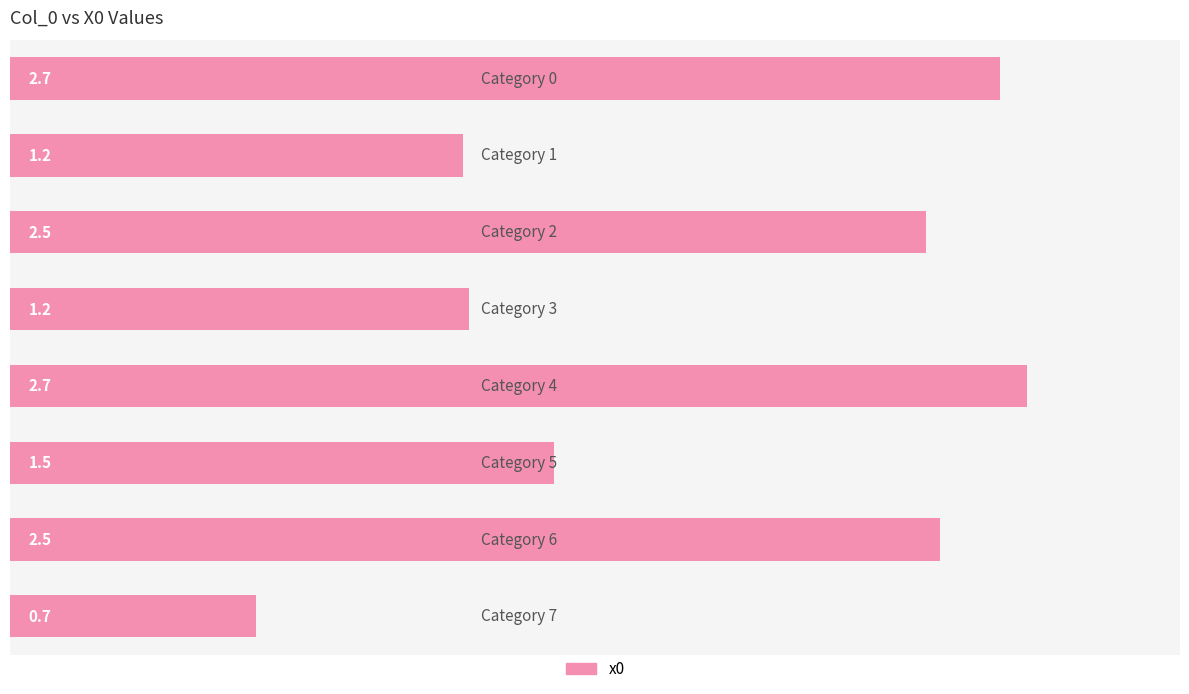

Count the number of categories in the chart.

8